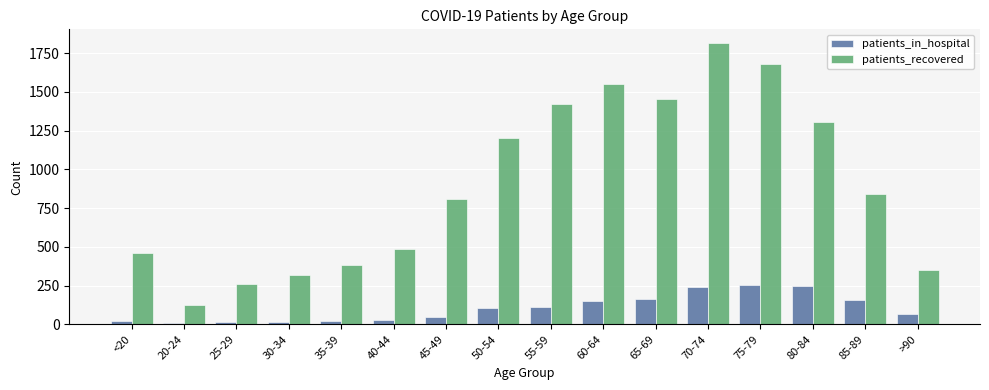

Which series has the largest total across all categories?

patients_recovered